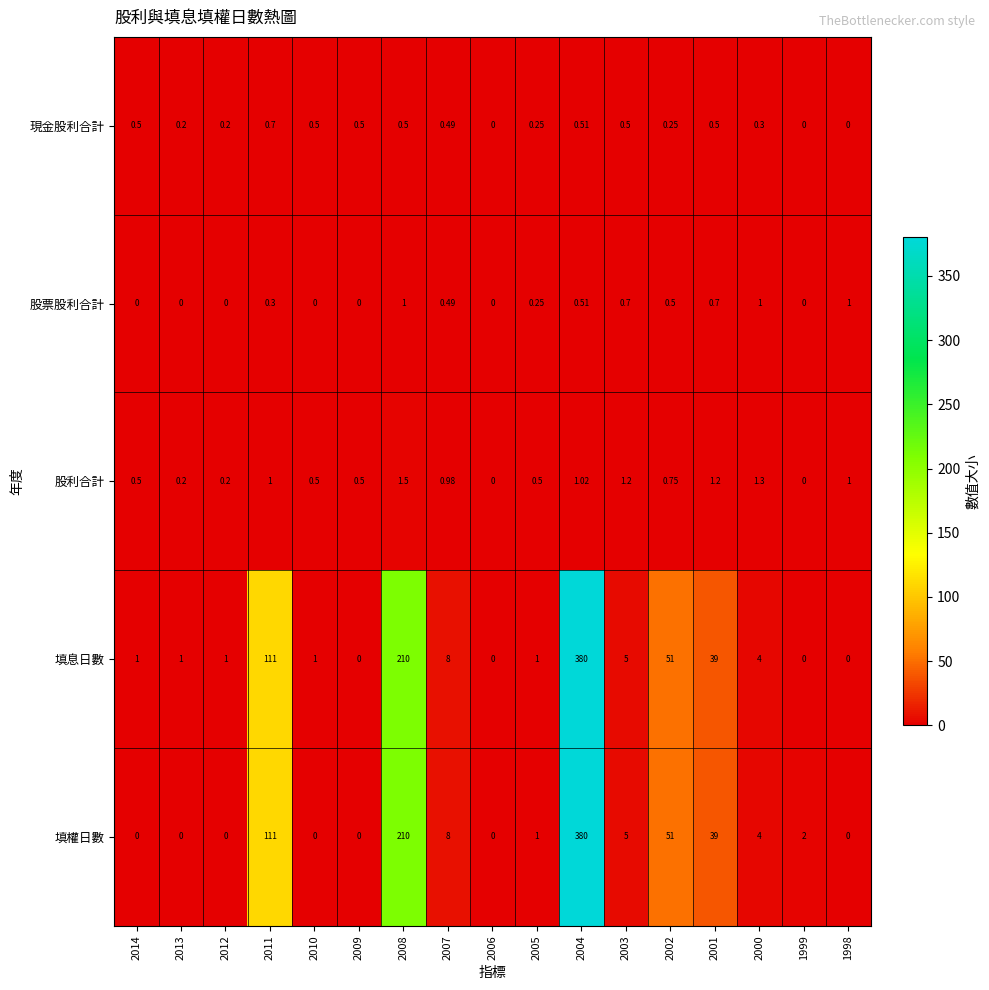

Which series has the largest total across all categories?

填息日數